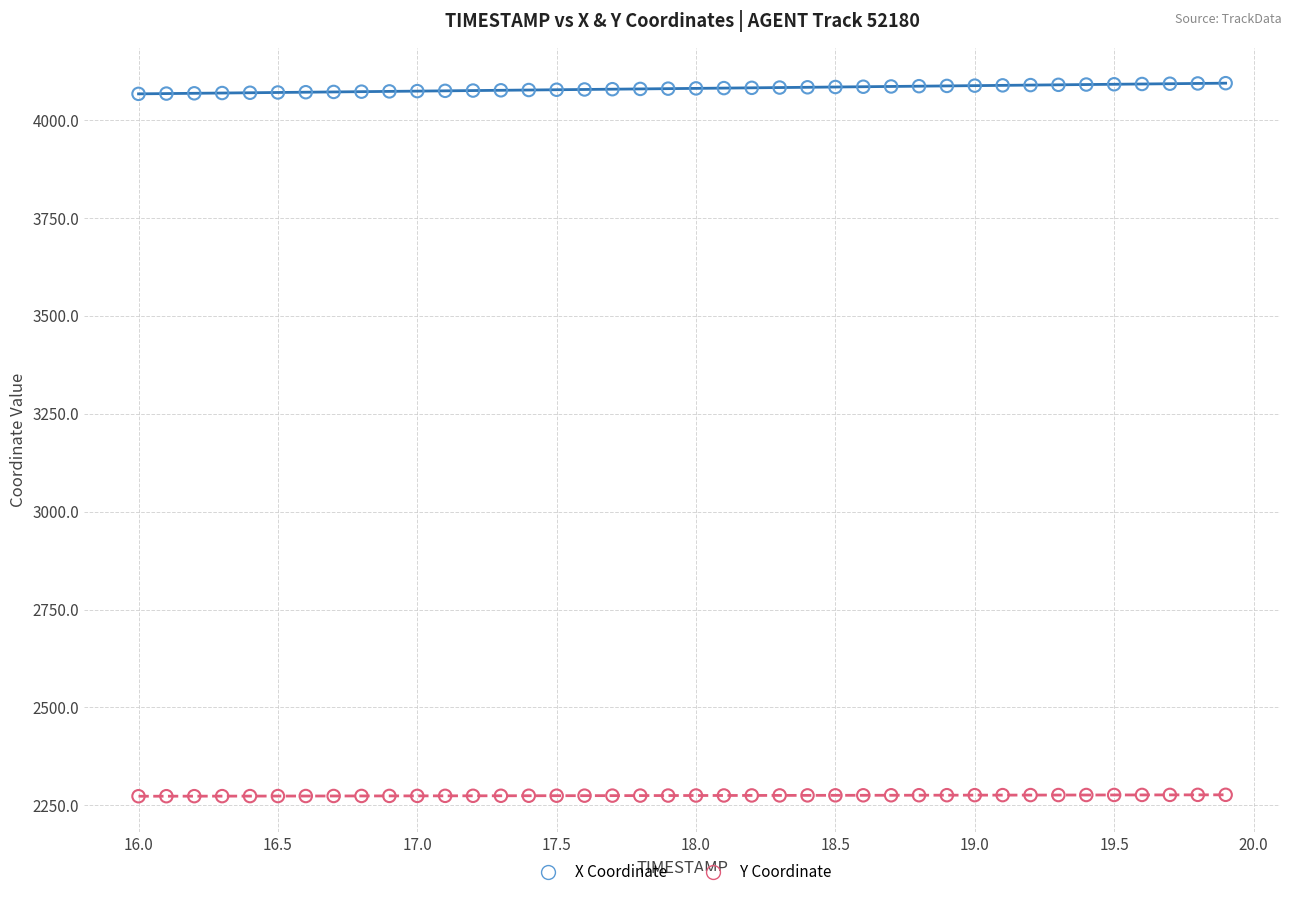

Across all data points, what is the range of X values (max minus min)?

3.9